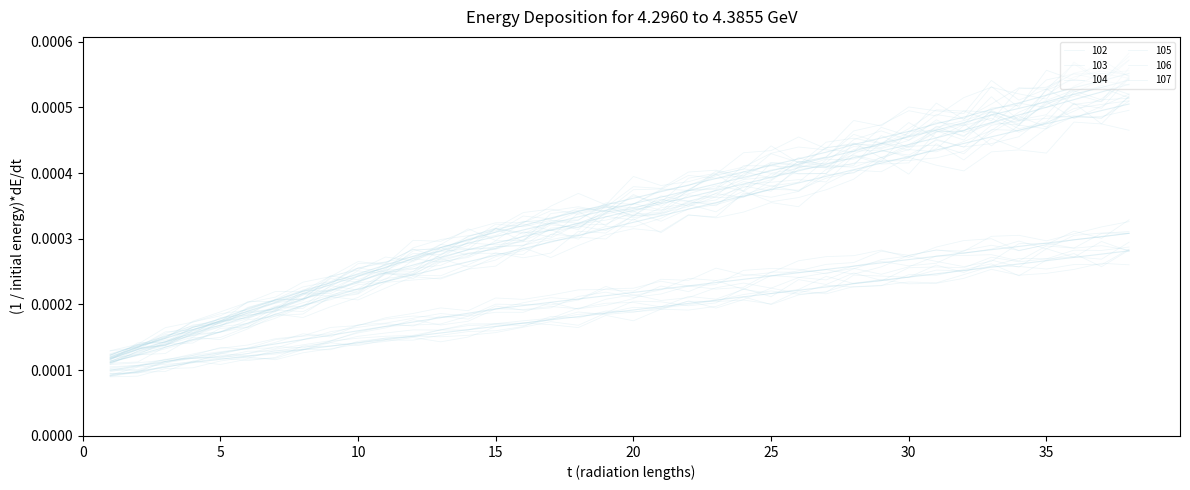

Which series has the largest range (max minus min)?

107